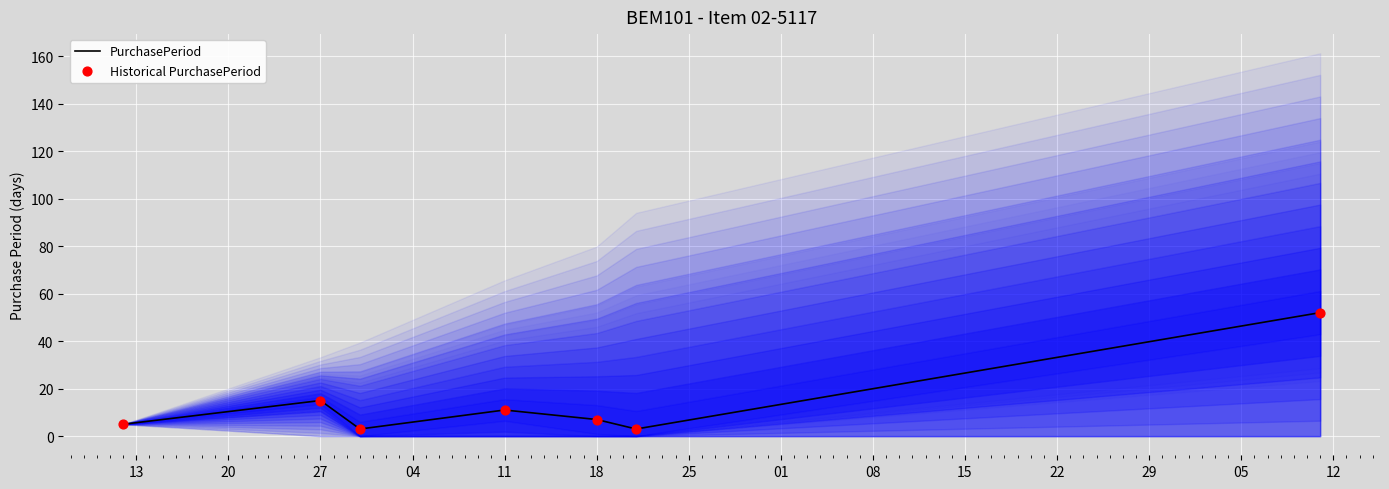

Which series reaches the maximum Y coordinate?

PurchasePeriod